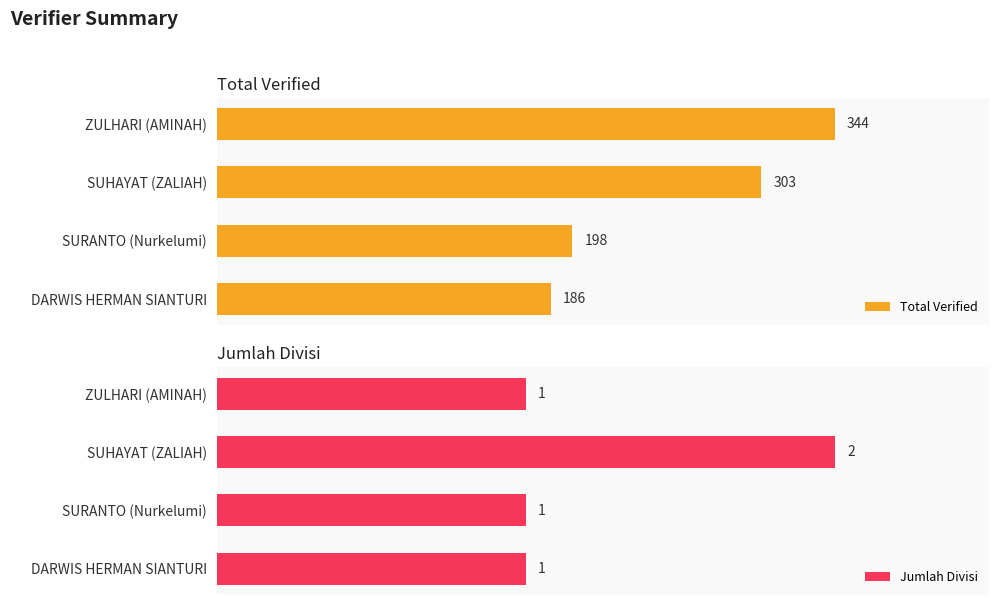

Reading left to right, list all the values displayed in this chart.

Total Verified: 0=344	1=303	2=198	3=186
Jumlah Divisi: 0=1	1=2	2=1	3=1